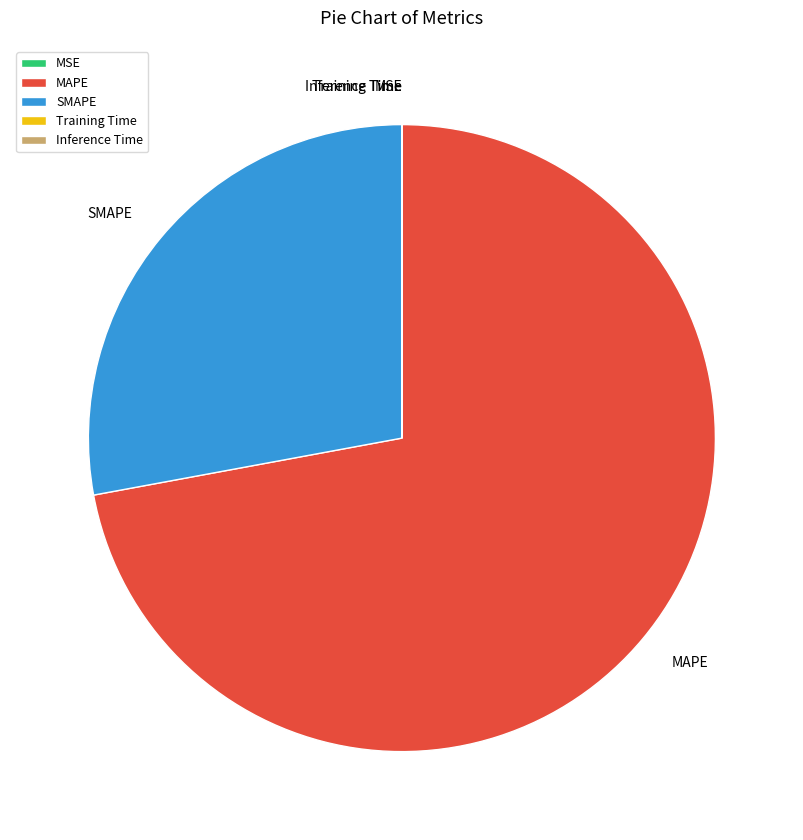

Does MAPE account for over 50% of the chart?

Yes